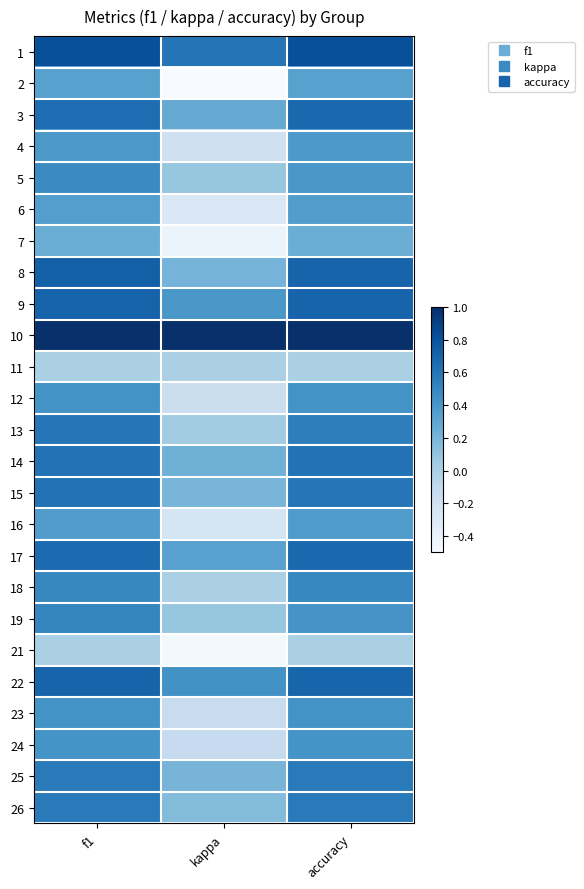

Which series has the largest total across all categories?

10